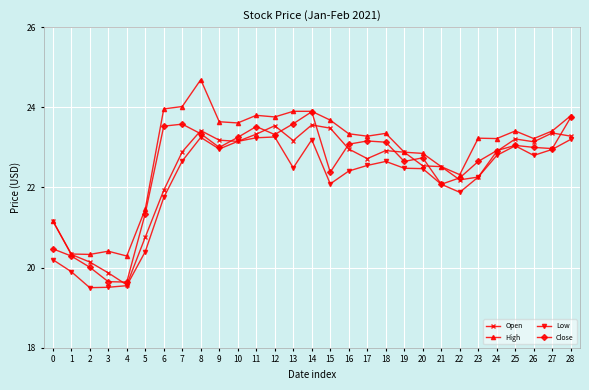

True or false: High and Low intersect in this chart.

False